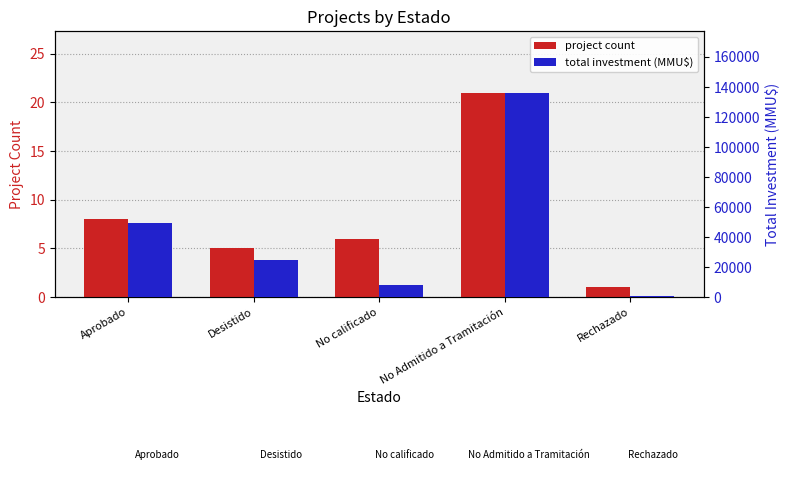

True or false: total investment (MMU$) has a value of 7800 at No calificado.

True